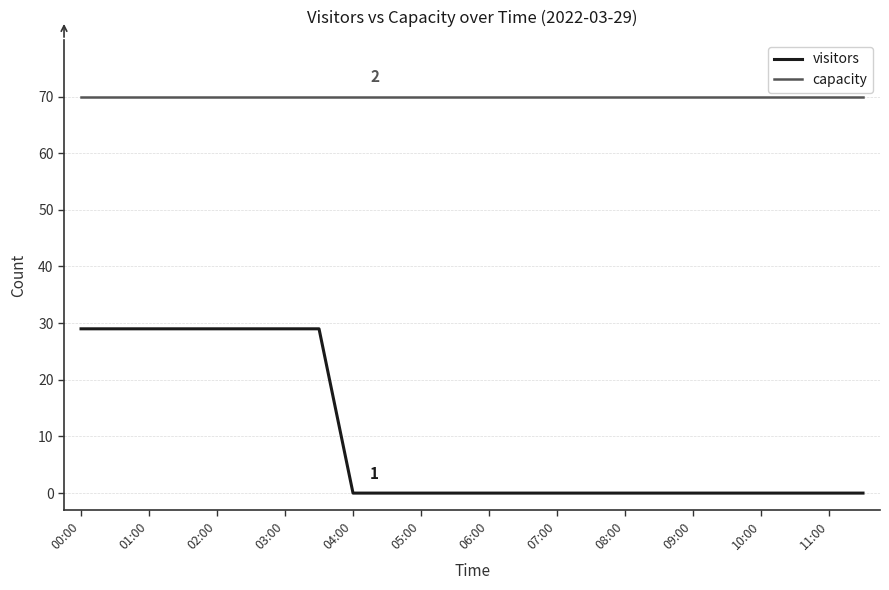

Is this an area chart (filled region under the line)?

No